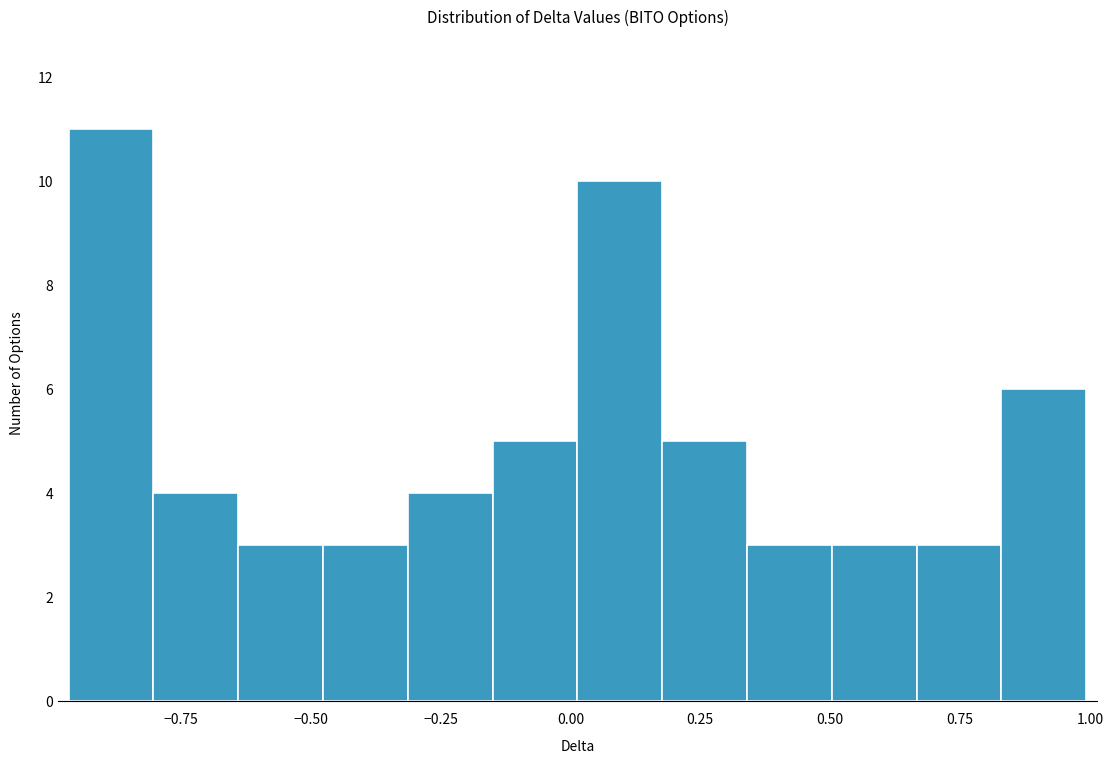

Around what value on the x-axis is the tallest bar? Give the approximate position of its centre, as read against the axis.

-0.90